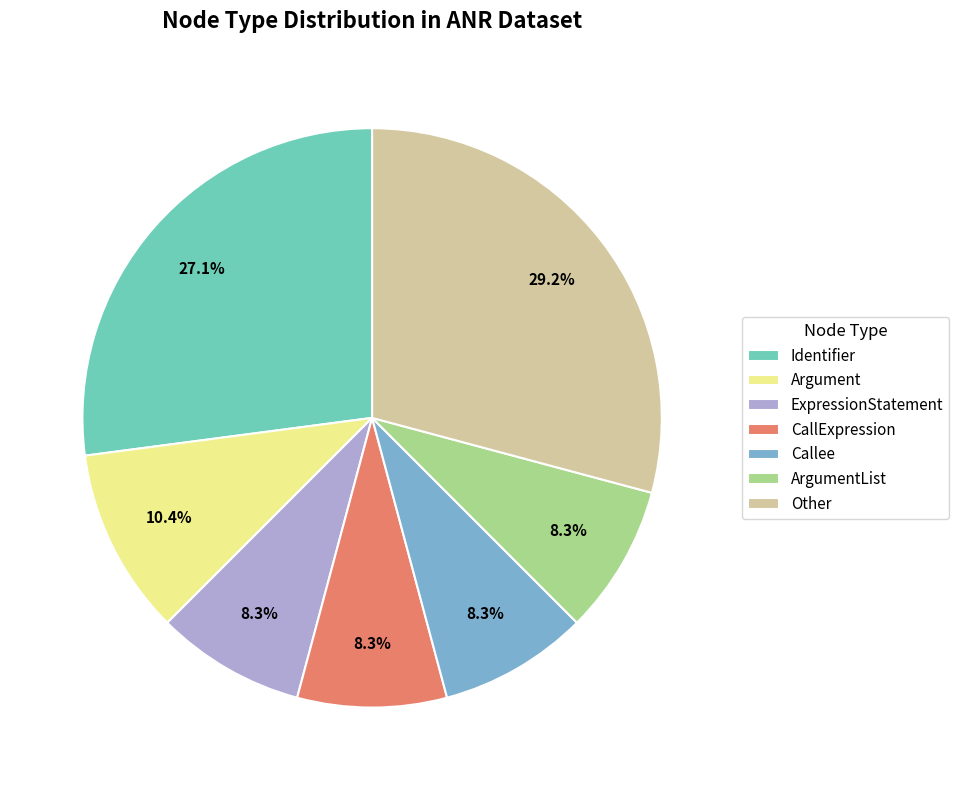

Does ExpressionStatement represent more than half of the total?

No